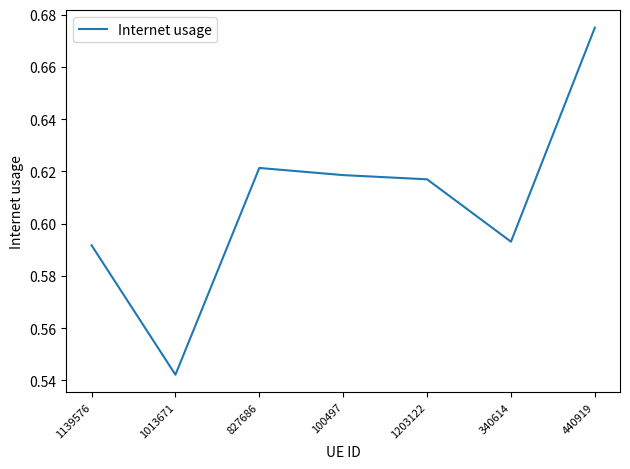

Which has a higher value, 440919 or 100497?

440919